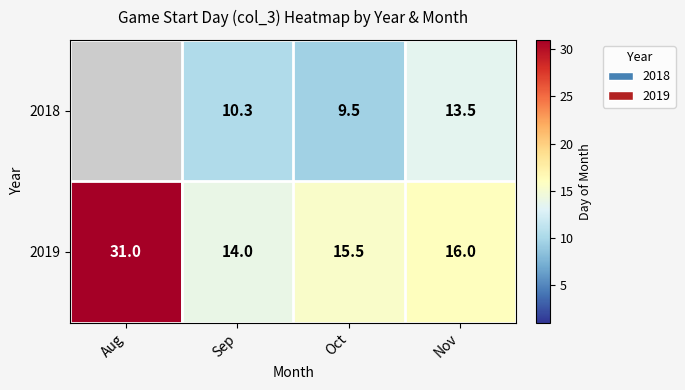

Between Nov and Aug, which is larger?

Aug